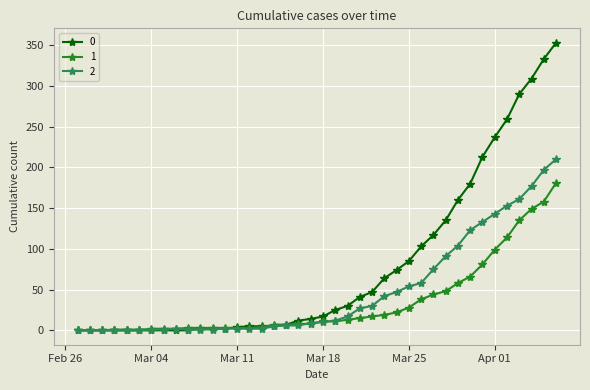

List the series in order of their peak value, highest first.

0, 2, 1